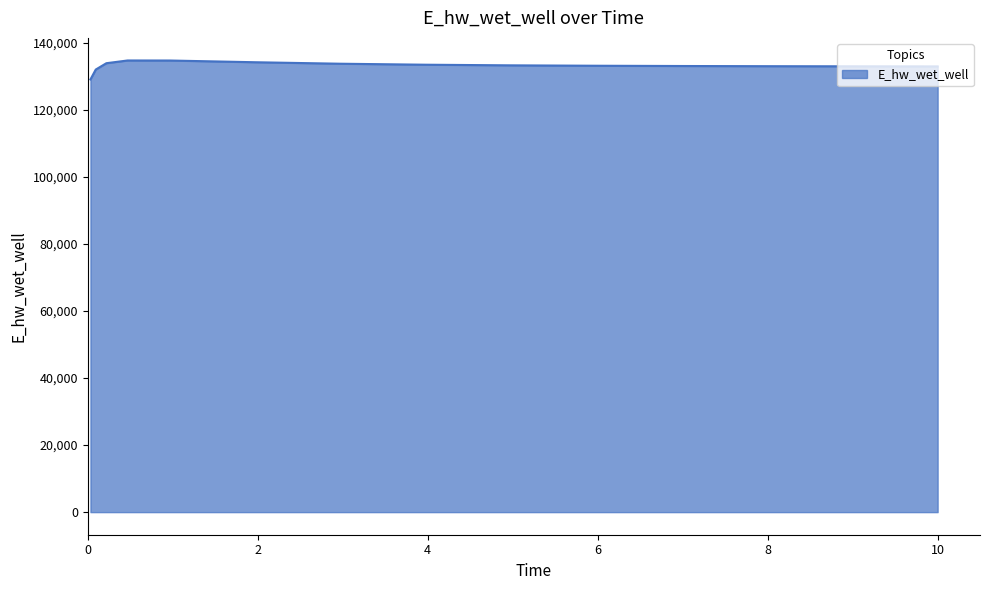

What is the difference between the maximum and minimum values?

5661.8